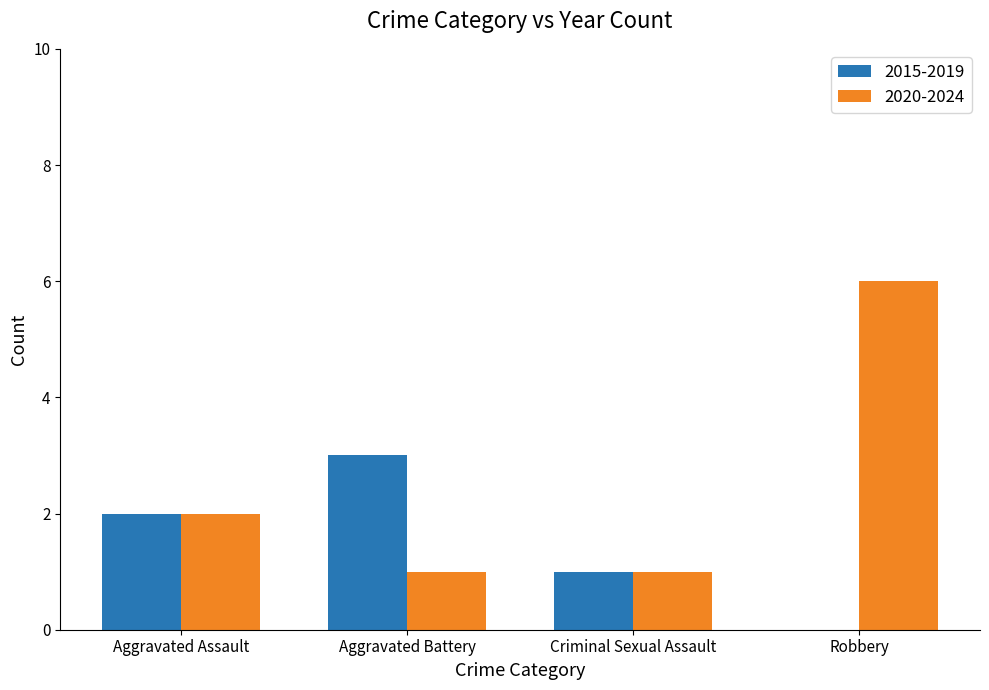

The value of 2020-2024 at Criminal Sexual Assault is 1. True or false?

True